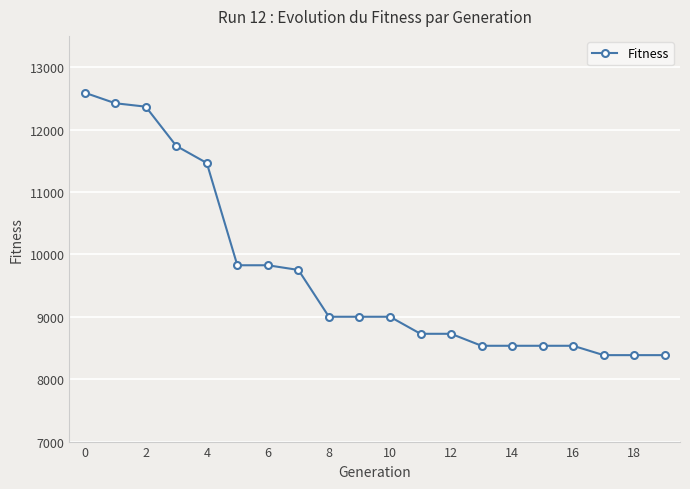

What is the greatest value displayed?

12590